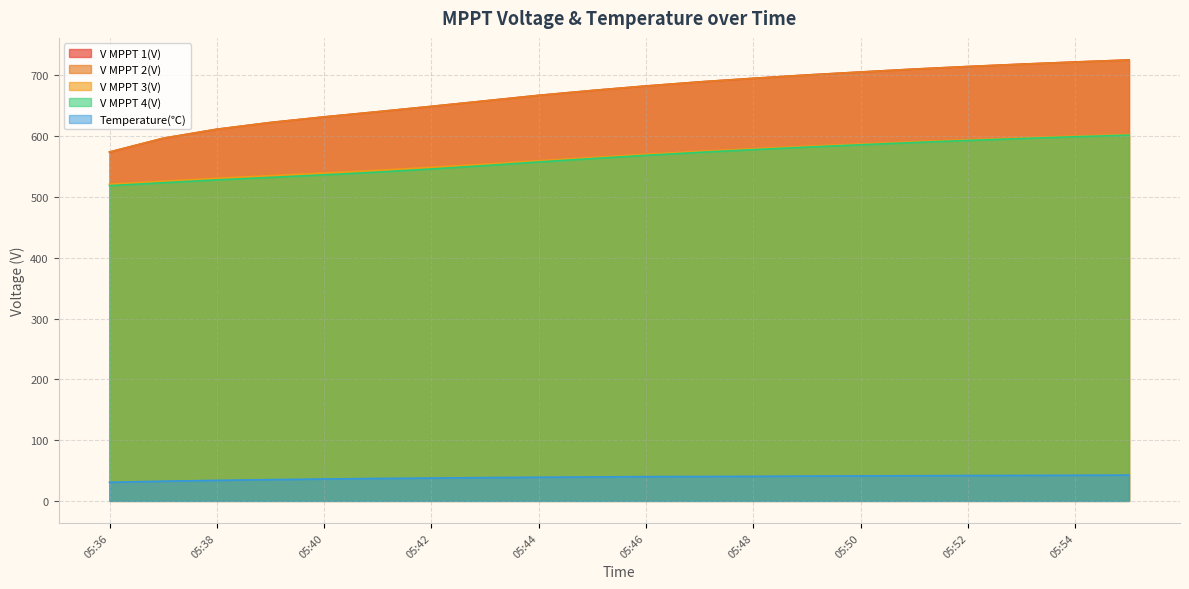

Reading right to left, extract all data points from this chart.

V MPPT 1(V): 725.5	722.2	718.6	714.7	710.5	705.7	700.8	695.3	689.4	682.7	675.3	667.3	658.2	649.1	640.3	631.8	622.6	611.5	596.6	573.9
V MPPT 2(V): 725.4	722.1	718.5	714.7	710.4	705.6	700.7	695.2	689.4	682.6	675.3	667.2	658.1	649.2	640.4	631.8	622.6	611.5	596.7	574.1
V MPPT 3(V): 602.7	600.1	597.1	594.1	590.8	587.2	583.4	579.3	575.0	570.2	564.9	559.6	553.9	548.7	543.8	539.3	535.0	530.7	525.9	521.0
V MPPT 4(V): 601.8	599.2	596.2	593.1	589.7	586.0	582.1	578.0	573.5	568.6	563.3	557.7	551.7	546.1	541.0	536.5	532.3	528.2	523.5	518.7
Temperature(℃): 42.4	42.2	41.9	41.7	41.4	41.1	40.8	40.4	40.1	39.9	39.4	38.9	38.3	37.6	36.9	36.0	35.0	33.8	32.4	30.6